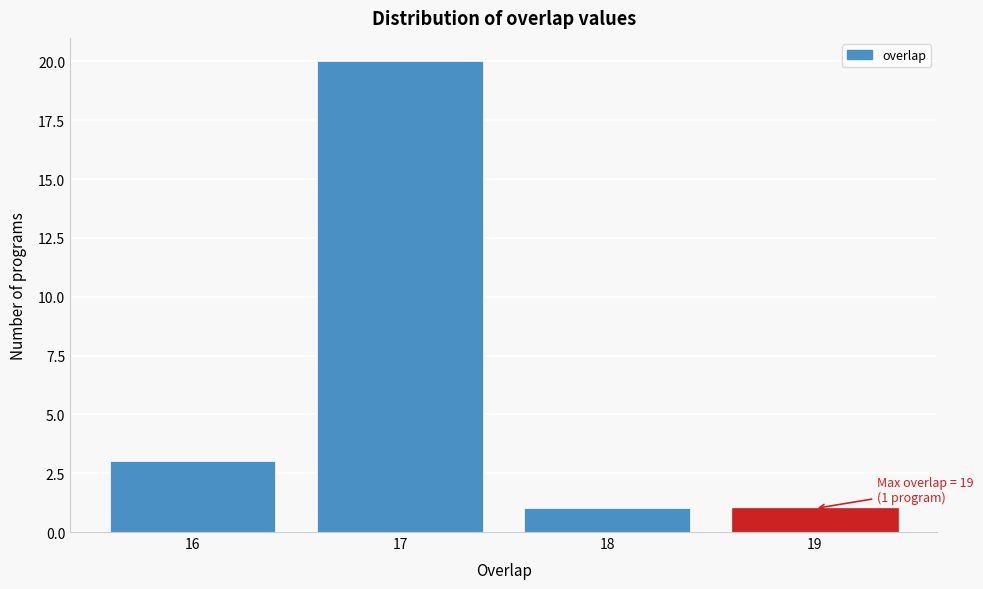

Reading right to left, list all the values displayed in this chart.

1	1	20	3